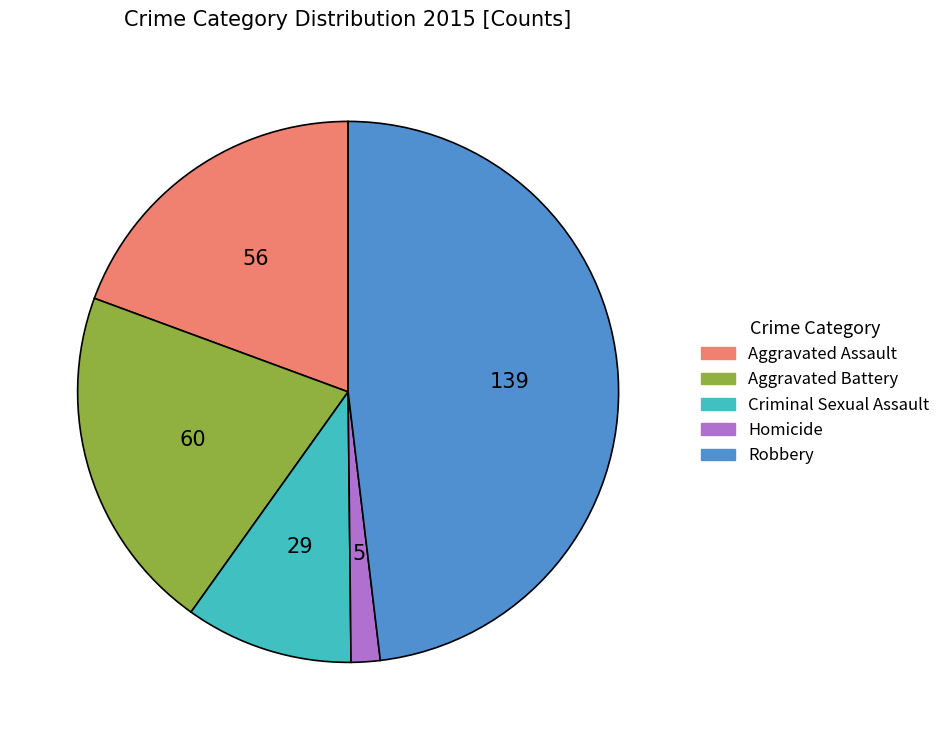

Combined, do Aggravated Battery and Aggravated Assault account for over 50%?

No